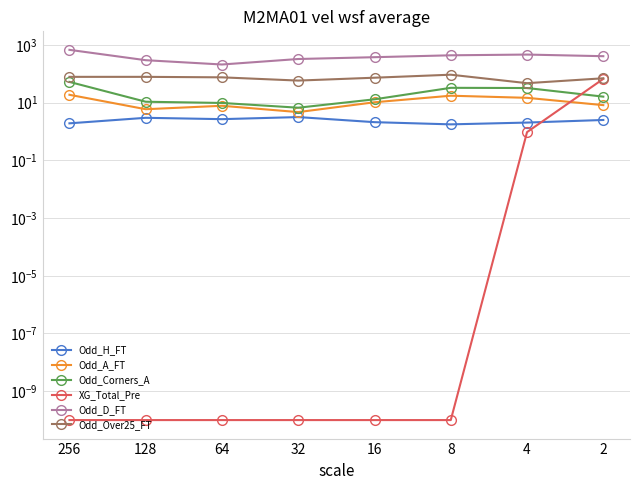

What is the difference between the Odd_Over25_FT values at 256 and 4?

30.9